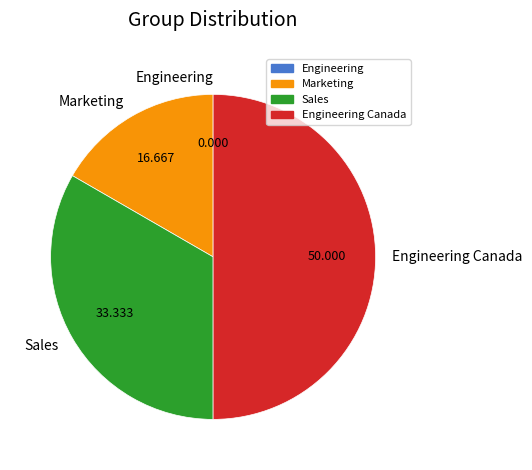

Is Sales the majority of the pie?

No